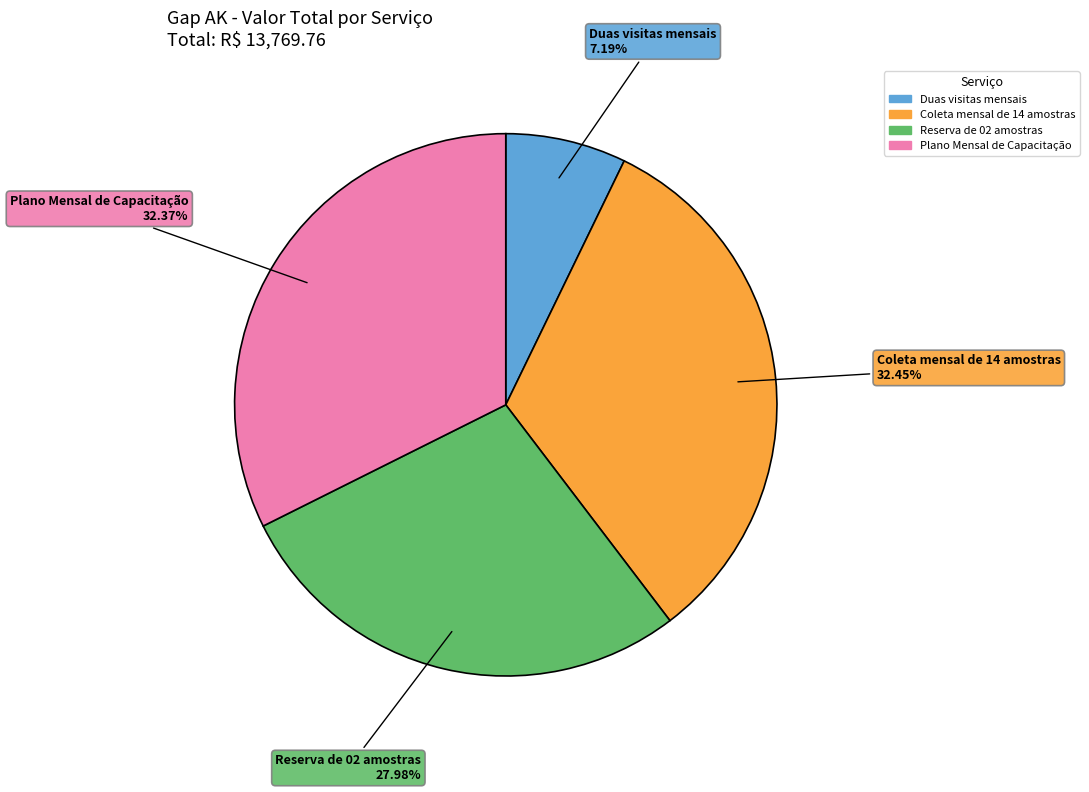

Count the number of slices in the pie.

4